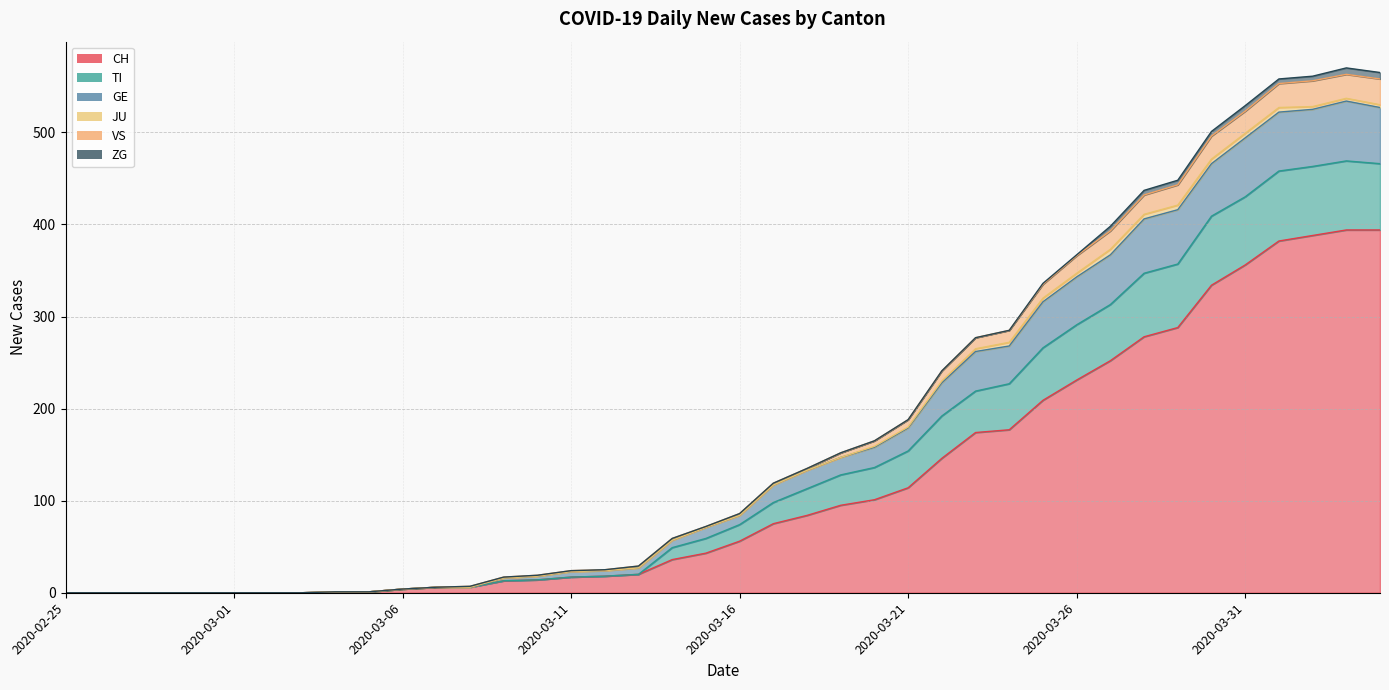

Which category has the highest value across all series?

2020-04-03